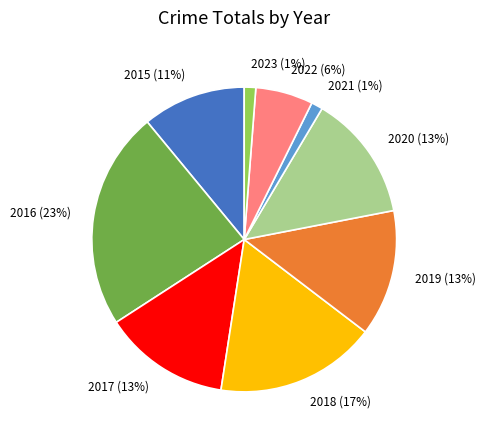

What is the largest slice in the pie chart?

2016